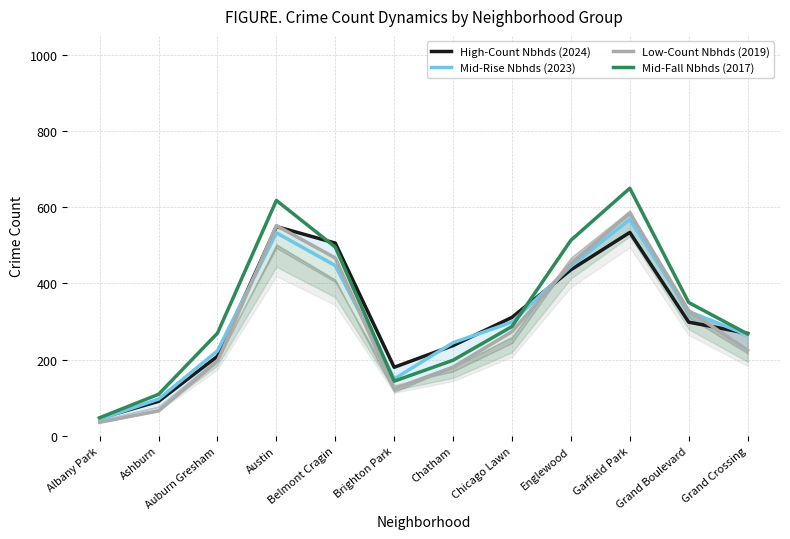

True or false: Mid-Fall Nbhds (2017) has more than 1 interior local peaks.

True